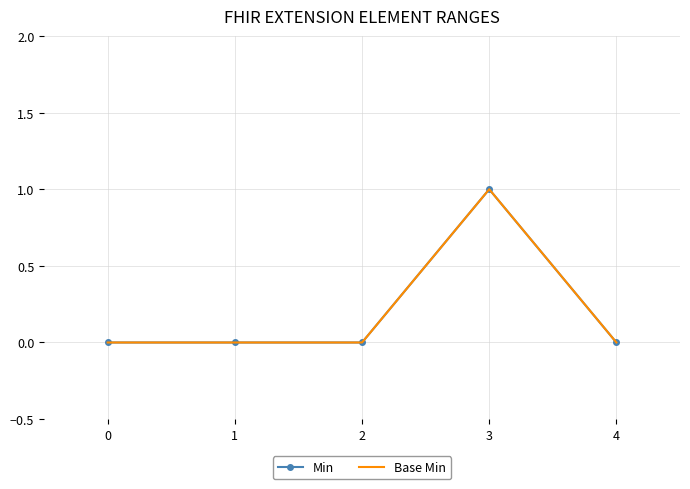

Which series has the largest total across all categories?

Min